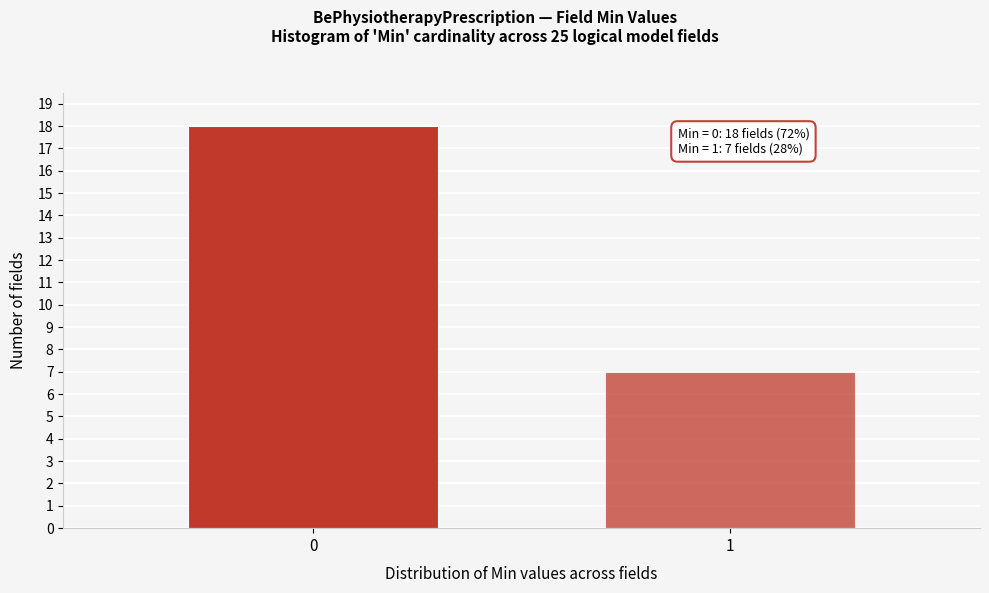

Reading left to right, list all the values displayed in this chart.

0=18	1=7